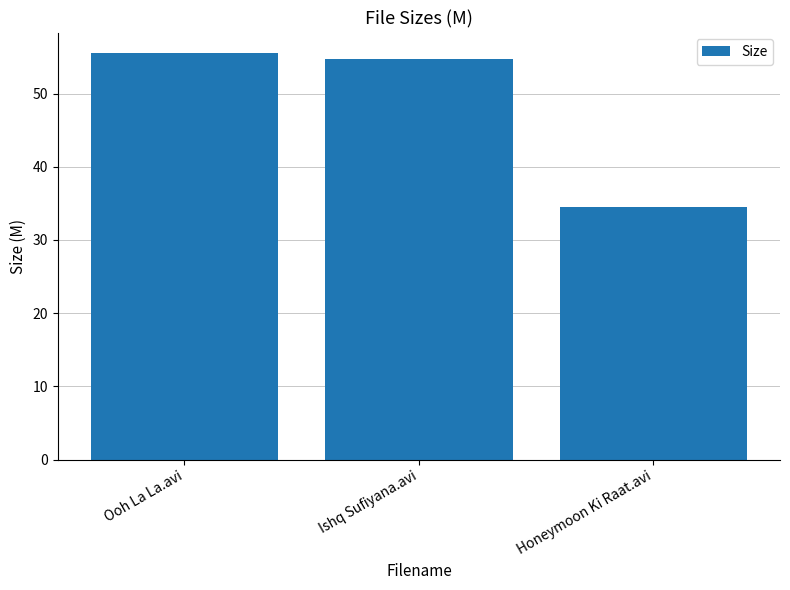

Where is the data nearest to the value 45?

Ishq Sufiyana.avi